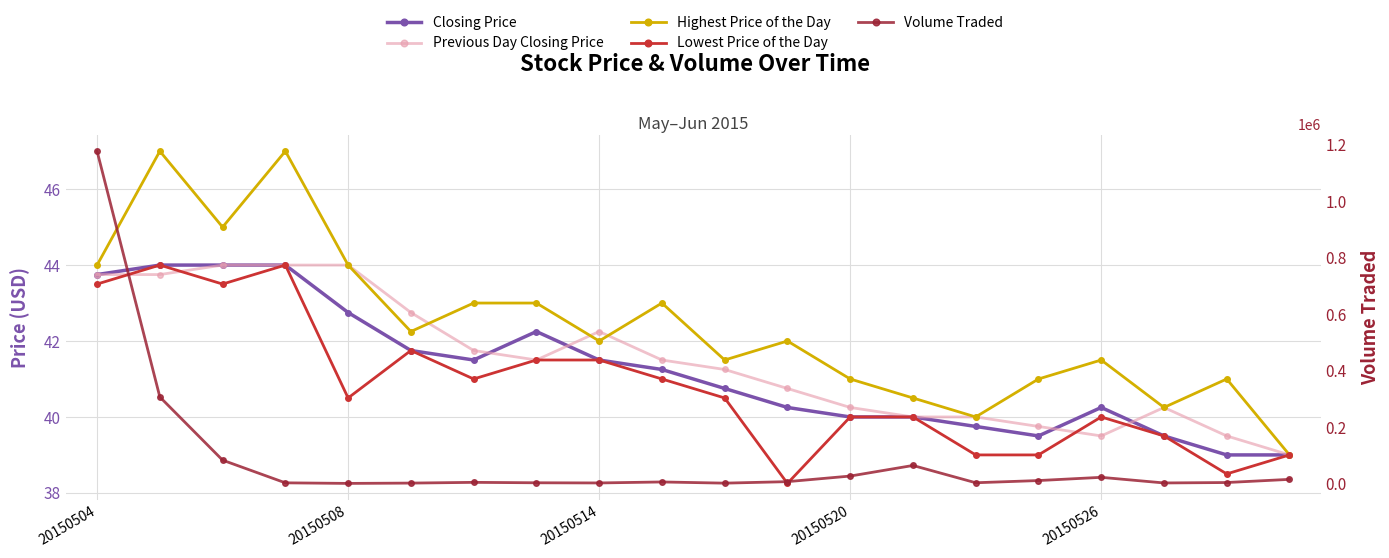

How many values in the Volume Traded series are below 6500?

10